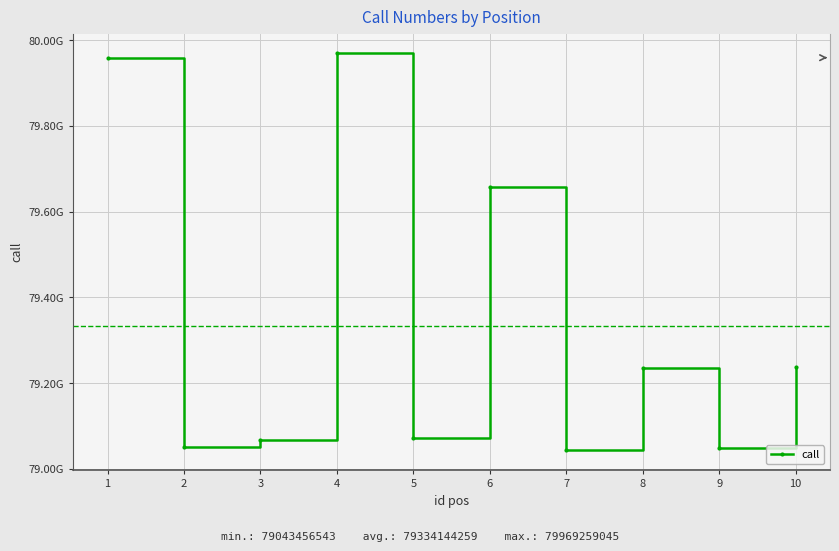

Does the chart have visible grid lines?

Yes